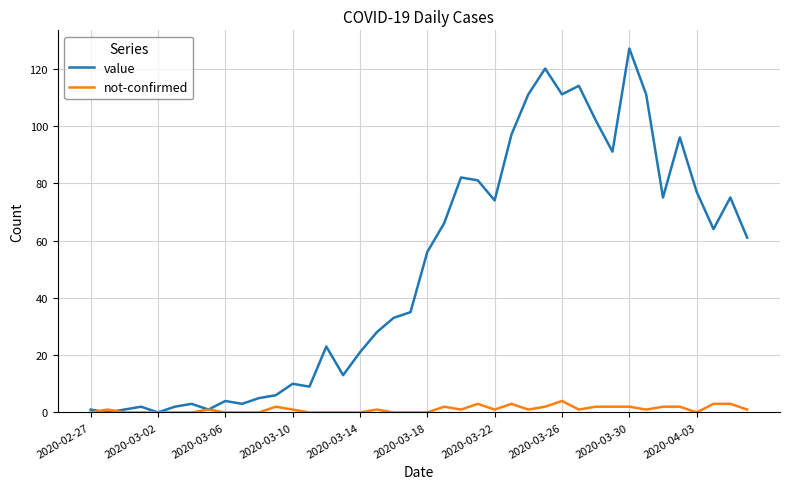

Which series has the largest total across all categories?

value